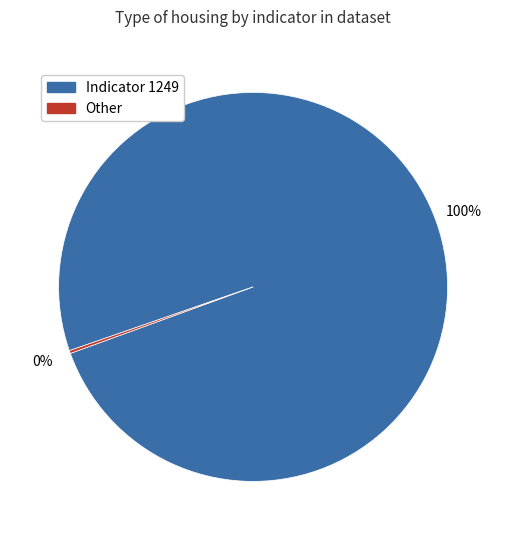

Is there a majority slice in this chart?

Yes